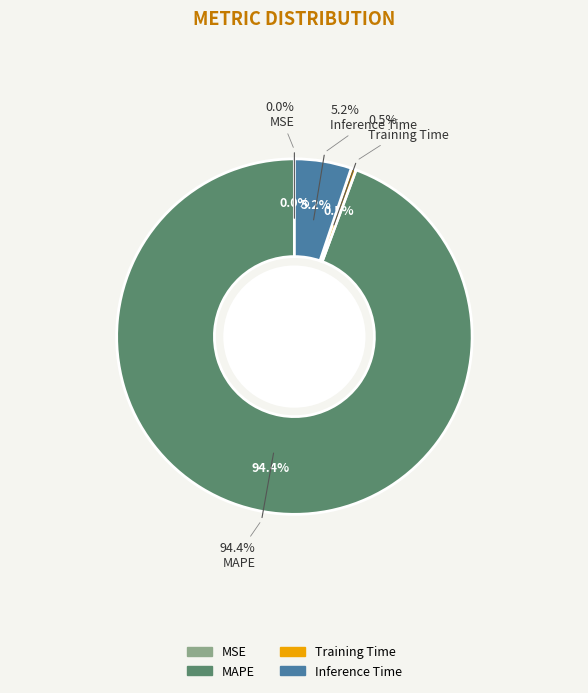

To the nearest percent, what is the difference between the largest and smallest slice percentages?

94%